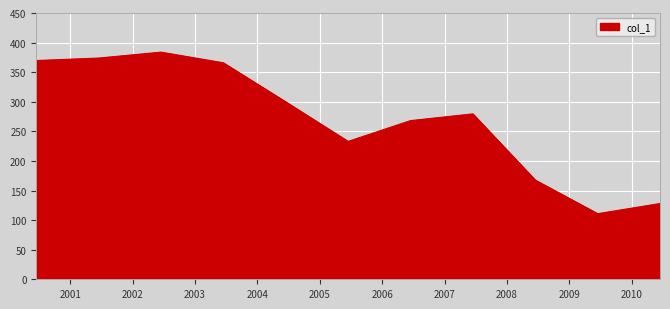

What is the difference between the maximum and minimum values?

273.0